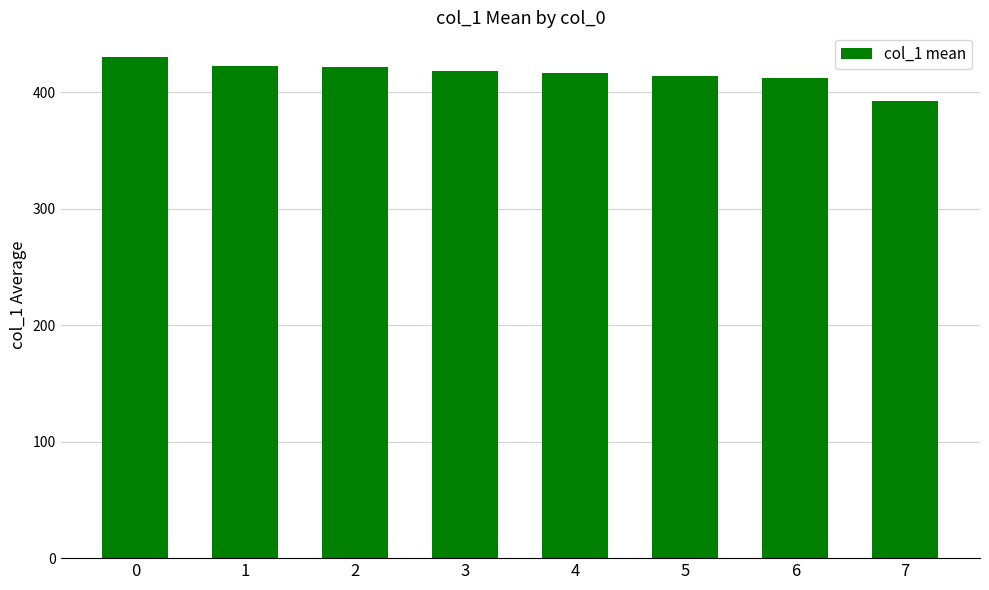

What is the value of the 2nd bar from the left?

423.0